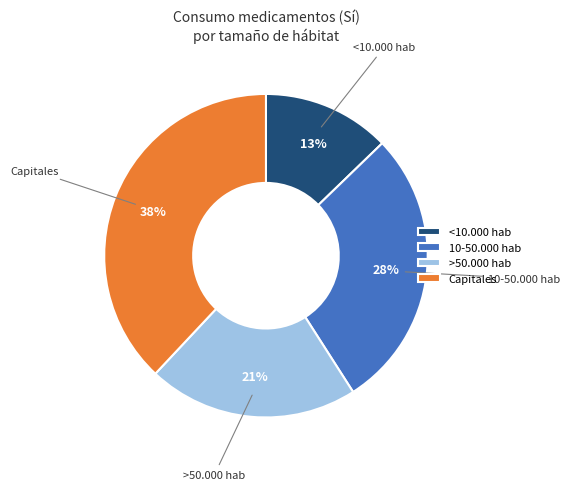

Do >50.000 hab and Capitales together represent more than half of the pie?

Yes